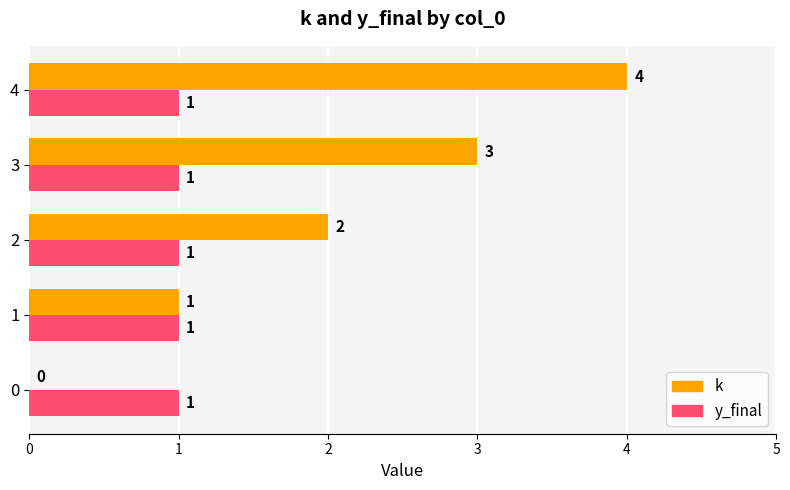

The value of k at 3 is 1. True or false?

False